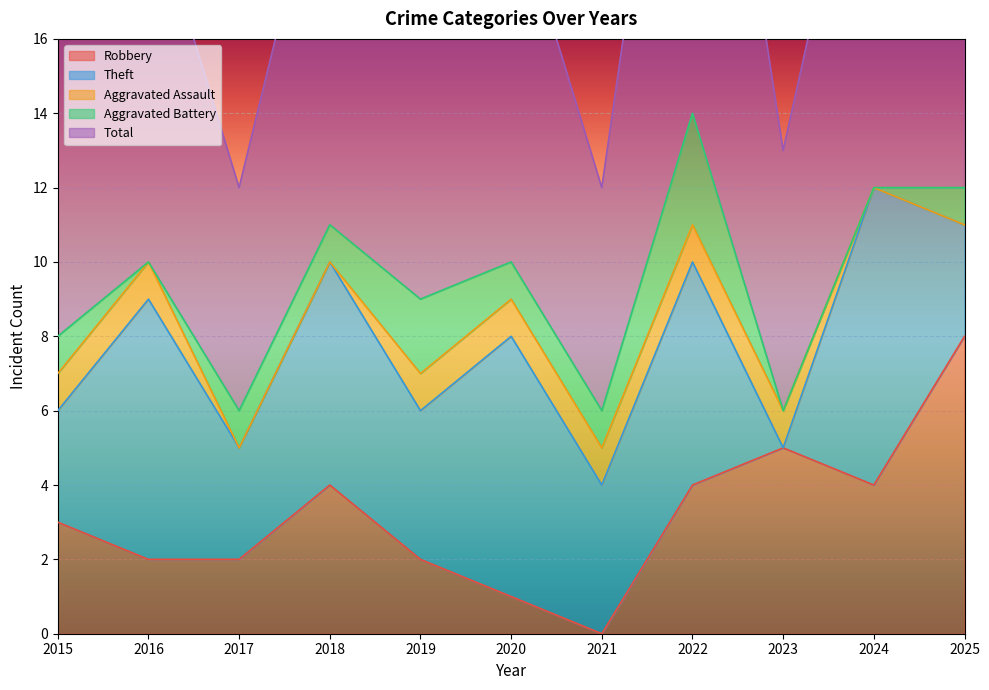

Where is Aggravated Battery nearest to the value 1?

2015